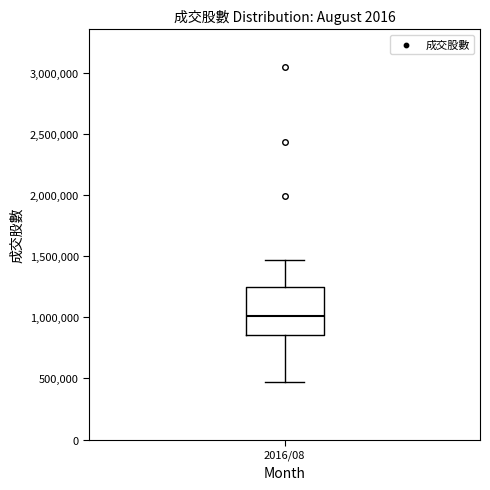

Where does the lower whisker of the box for 2016/08 end on the y-axis? The values are not printed on the chart, so give them approximately, as read against the axis.

450000